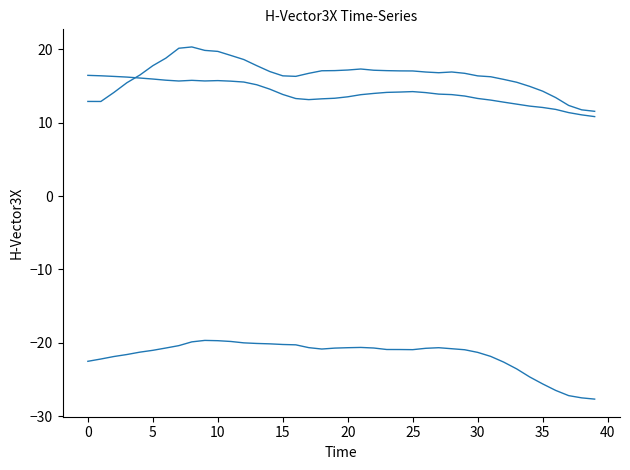

Is this an area chart (filled region under the line)?

No